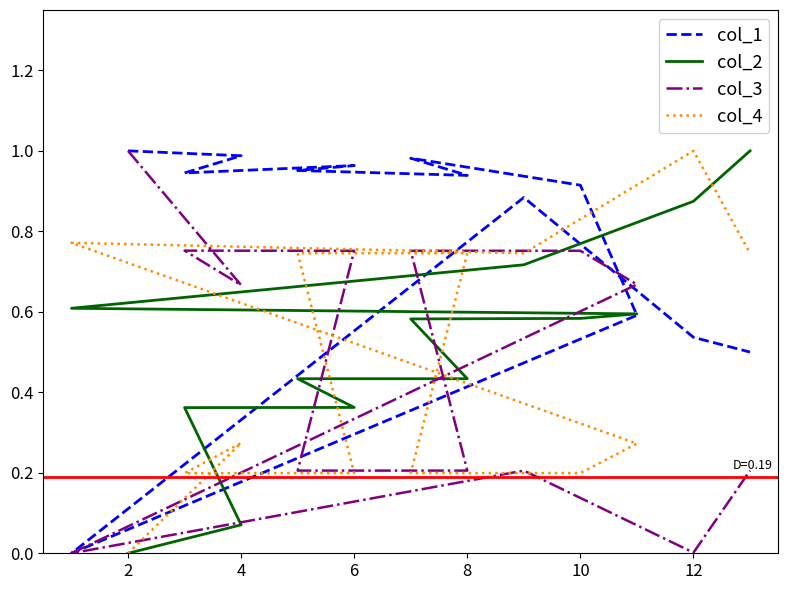

What is the value of the col_4 point at the 7th from the left?

0.2